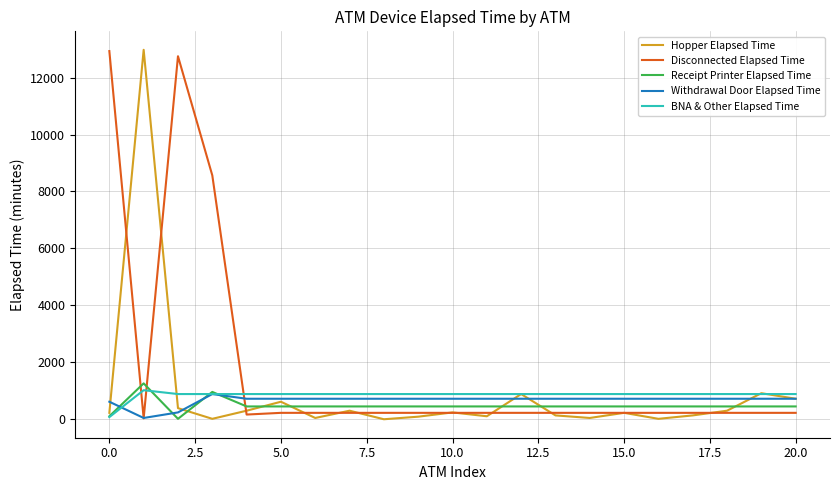

What is the highest value of the Receipt Printer Elapsed Time series?

1260